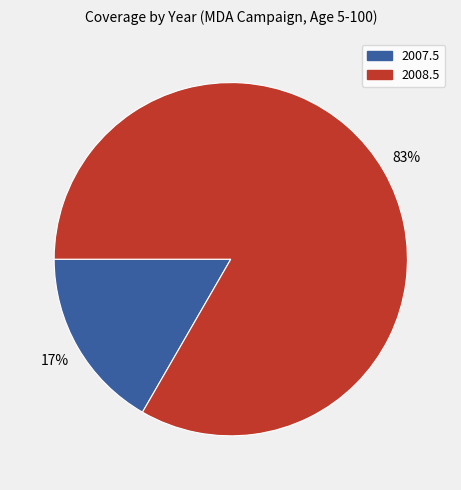

What is the largest slice in the pie chart?

2008.5